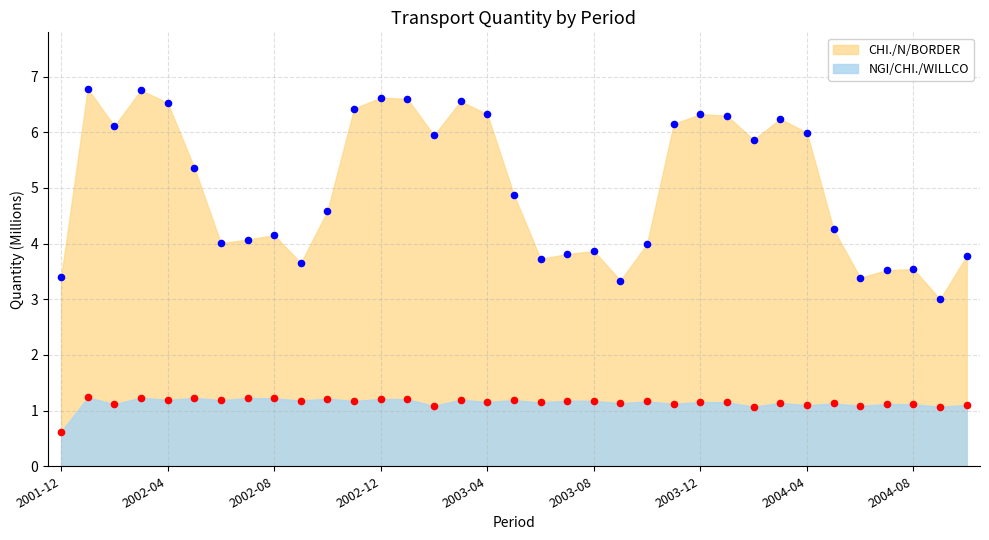

Which series has the largest Y range (max minus min)?

CHI./N/BORDER